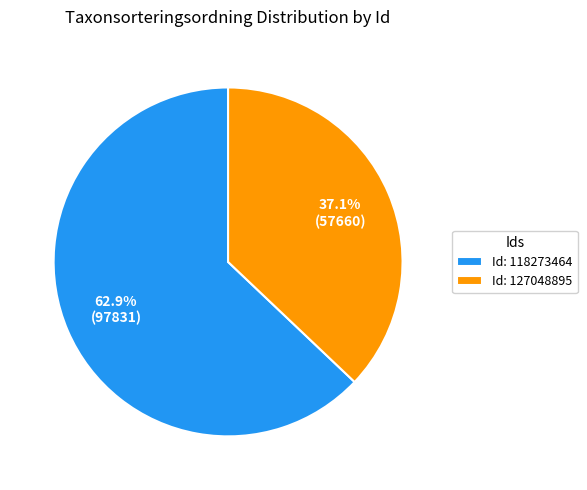

Is there any slice that represents more than half of the pie?

Yes